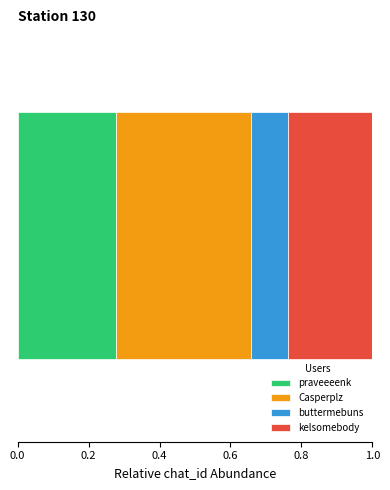

What is the label of the 1st bar from the left?

praveeeenk